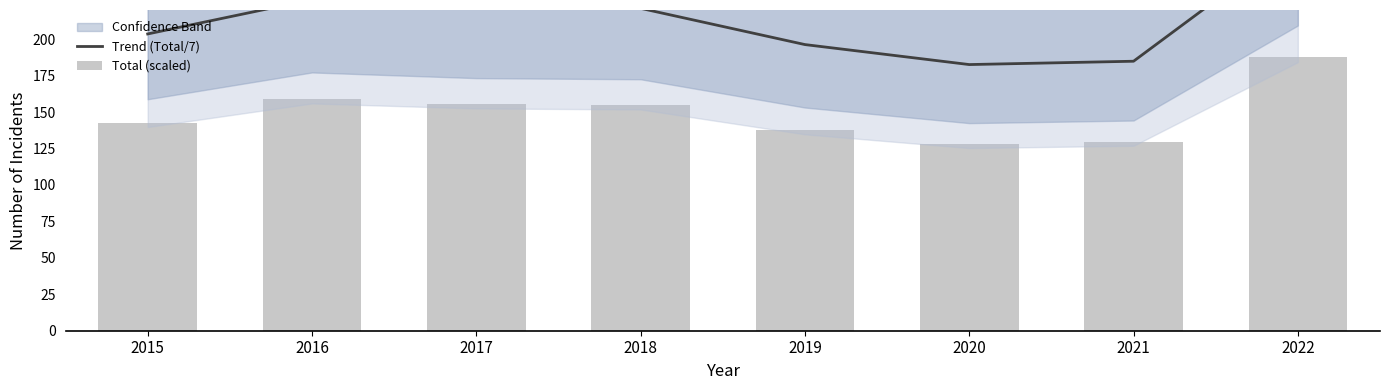

What is the value of the Total (scaled) bar at the 7th from the left?

129.4